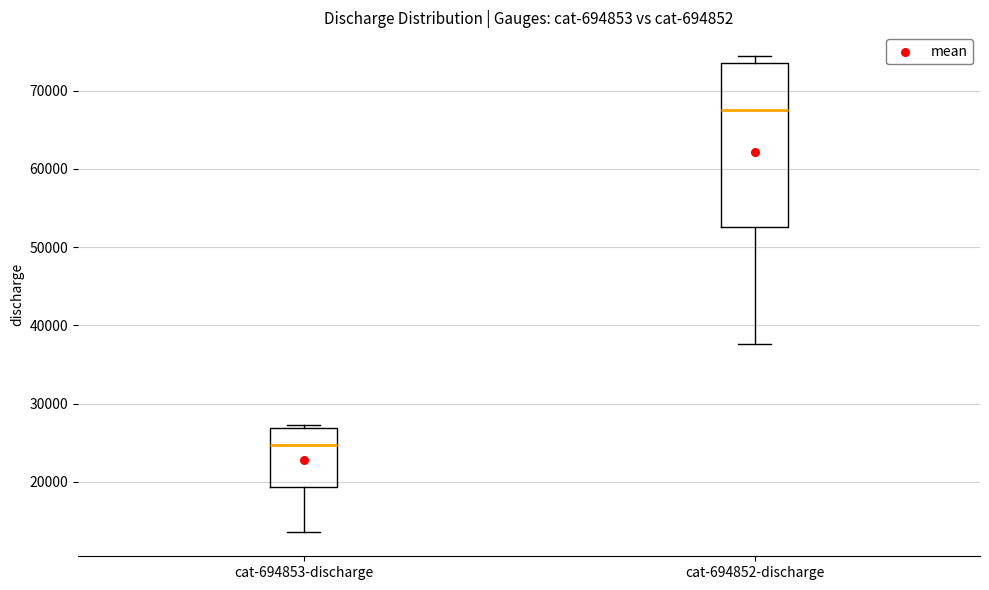

Where does the lower whisker of the box for cat-694852-discharge end on the y-axis? The values are not printed on the chart, so give them approximately, as read against the axis.

38000